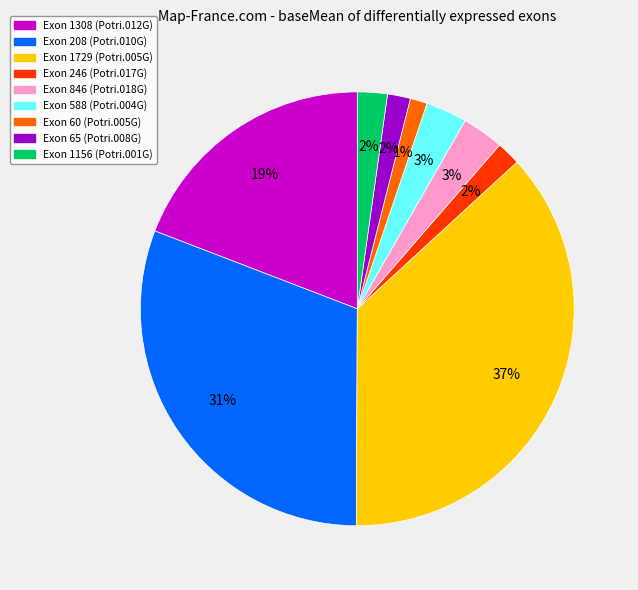

Does any single category account for the majority?

No